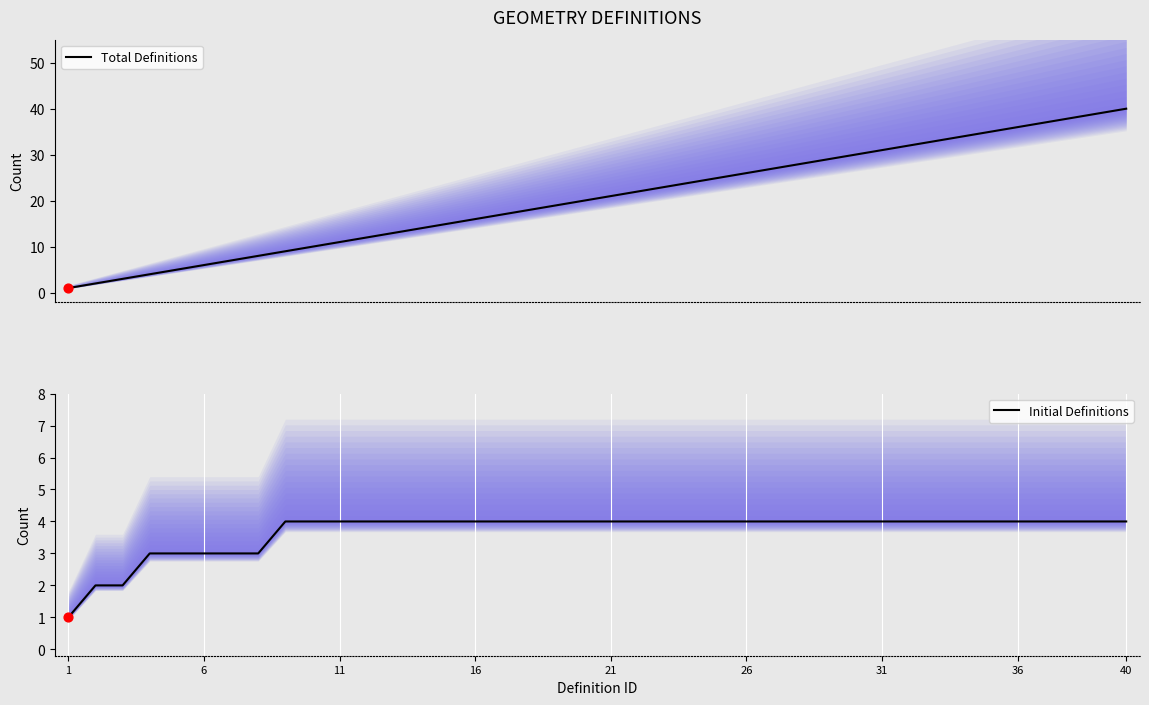

True or false: Initial Definitions has a value of 4 at 26.

True